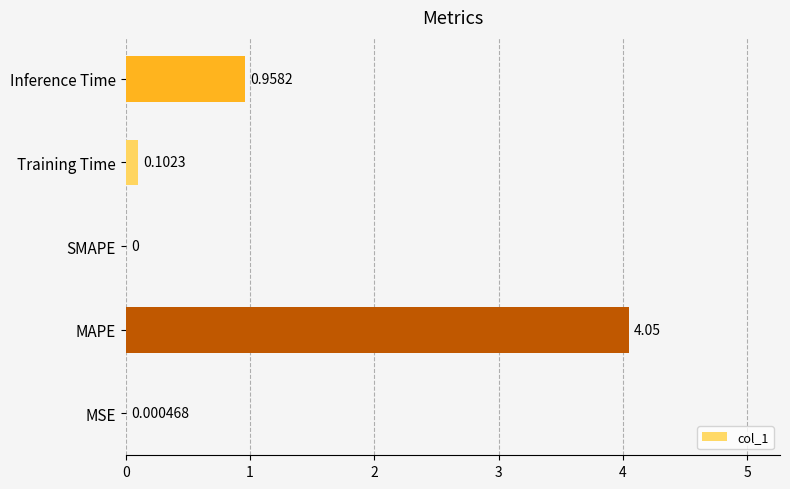

Which label corresponds to the largest value in the chart?

MAPE